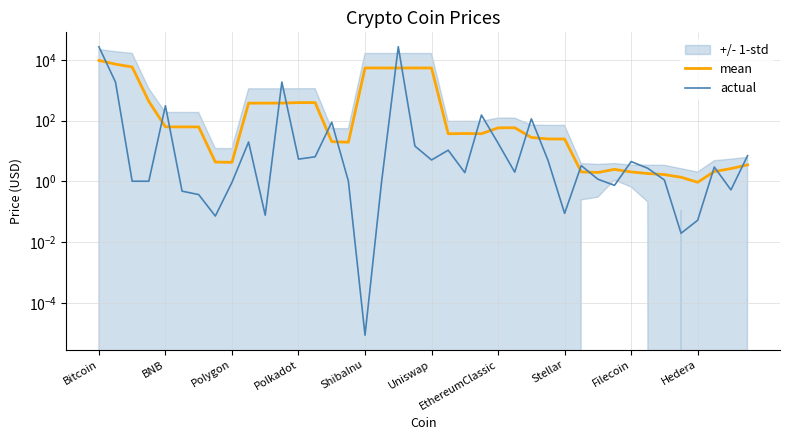

What are all the series names shown in the legend?

mean, actual